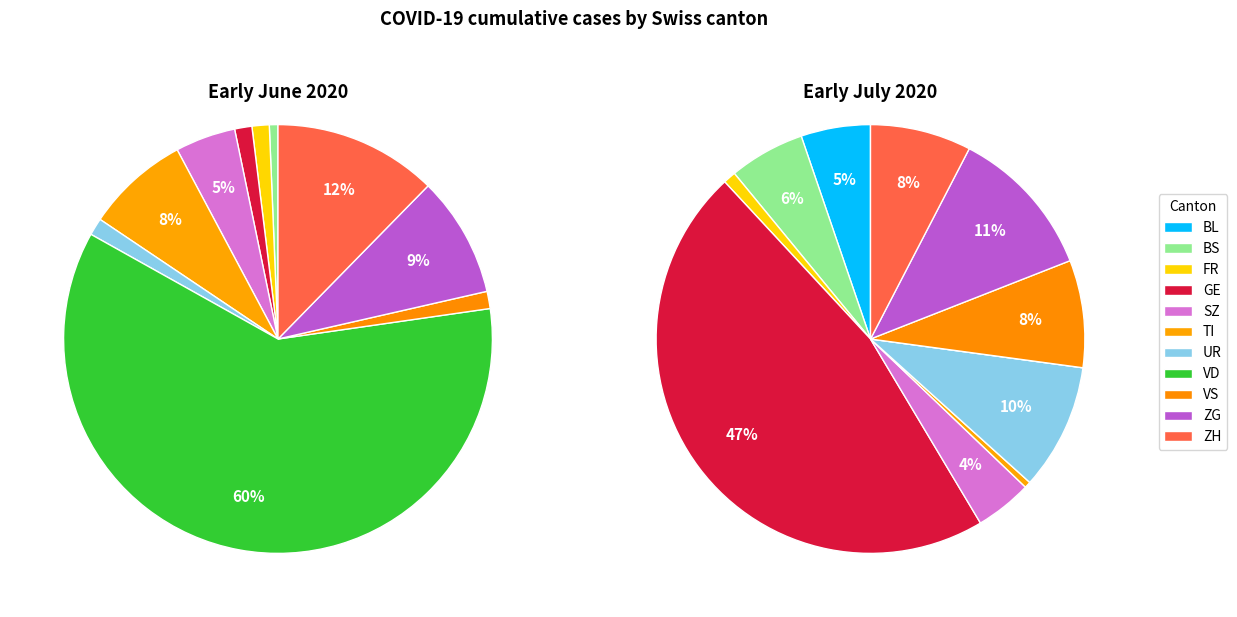

Does BL represent more than half of the total?

No